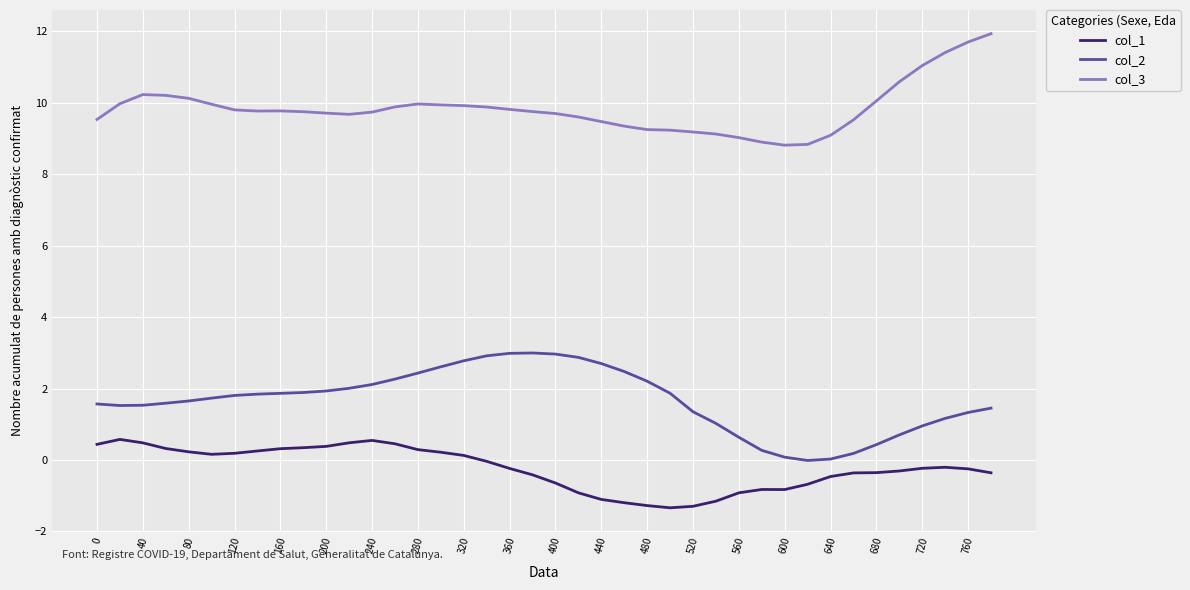

What is the smallest value displayed?

-1.3